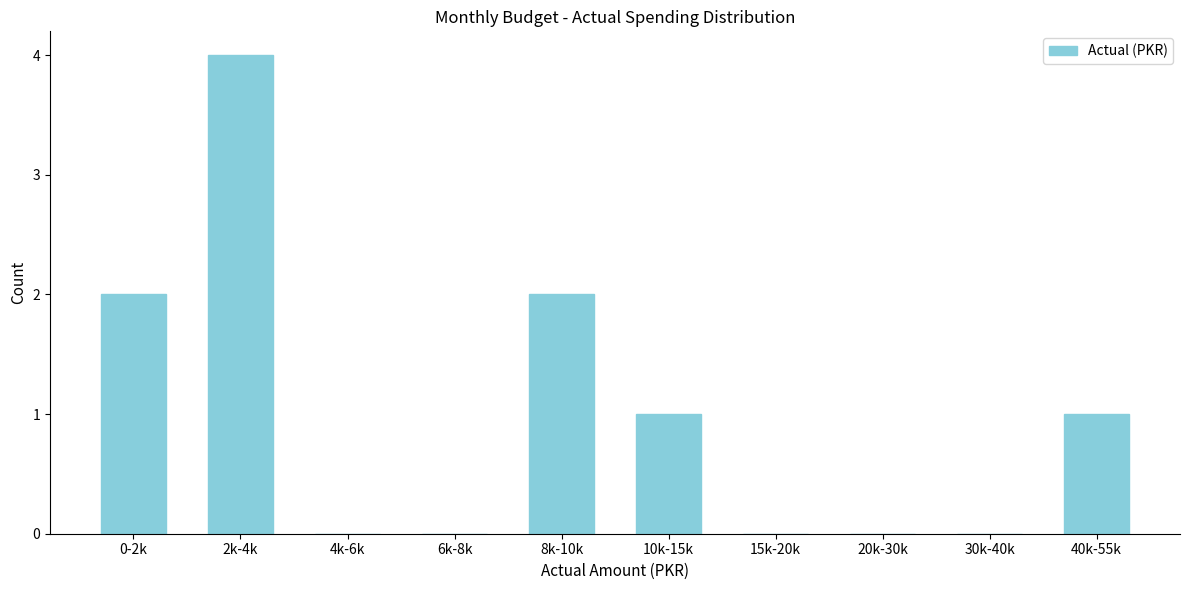

Reading left to right, list all the values displayed in this chart.

0-2k=2	2k-4k=4	4k-6k=0	6k-8k=0	8k-10k=2	10k-15k=1	15k-20k=0	20k-30k=0	30k-40k=0	40k-55k=1